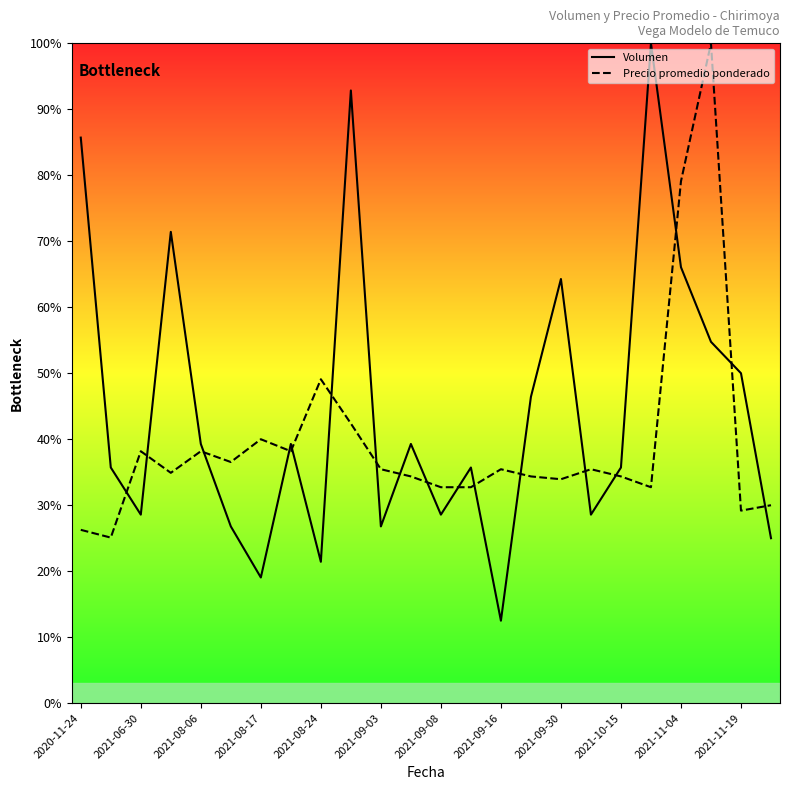

After their last crossing, which series has the higher values: Precio promedio ponderado or Volumen?

Precio promedio ponderado